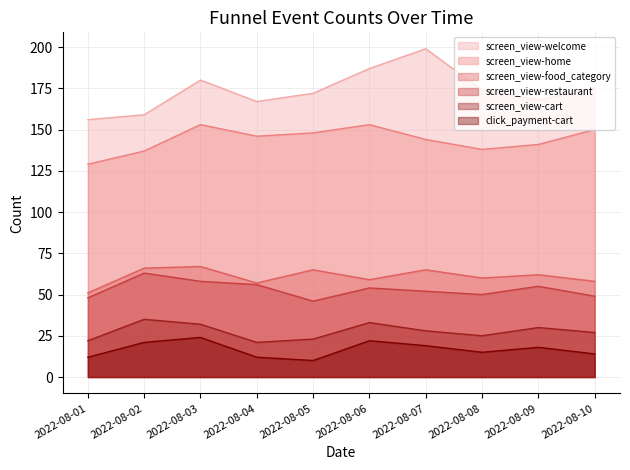

Read the screen_view-welcome value at 2022-08-01, to the nearest 5.

155